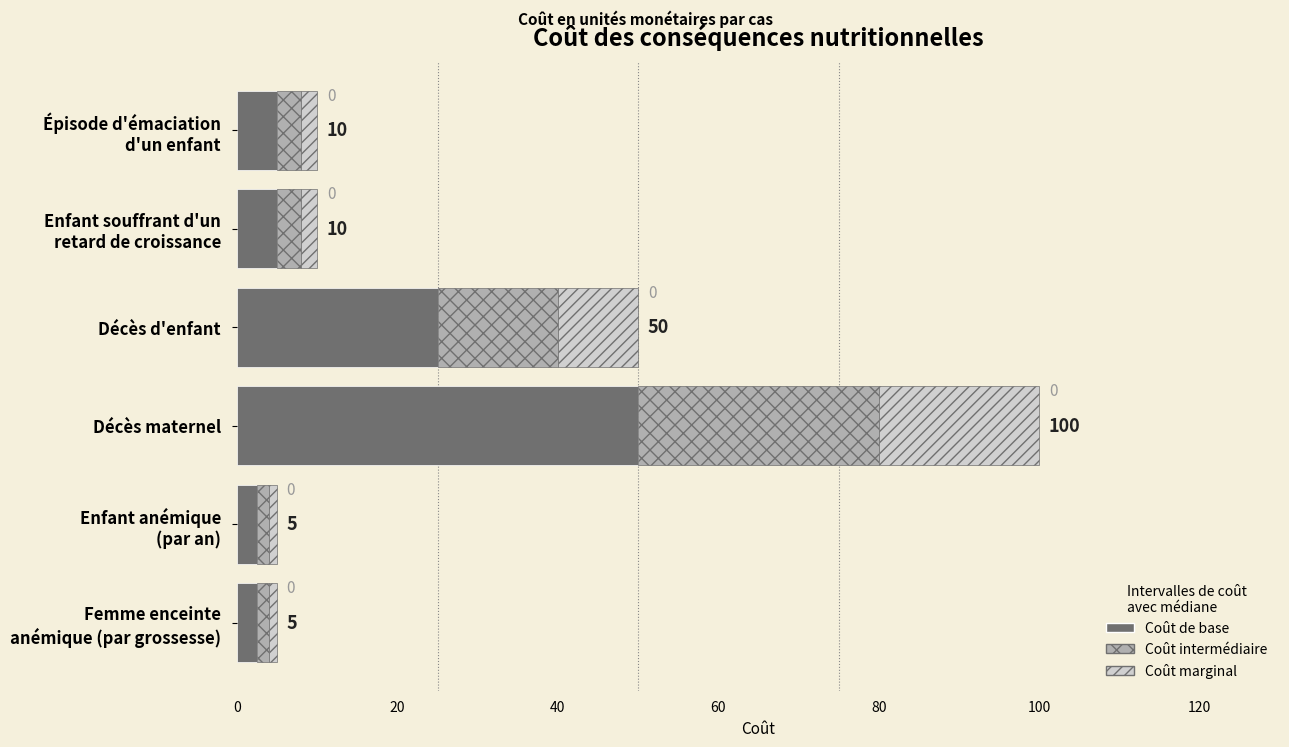

What are all the series names shown in the legend?

Coût de base, Coût intermédiaire, Coût marginal